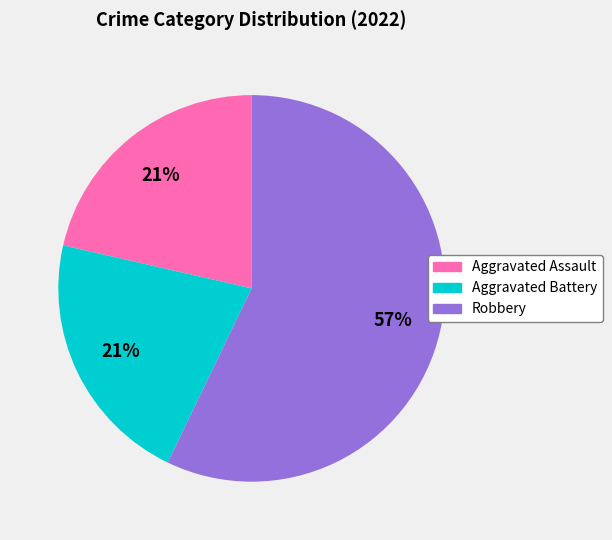

Is there a majority slice in this chart?

Yes